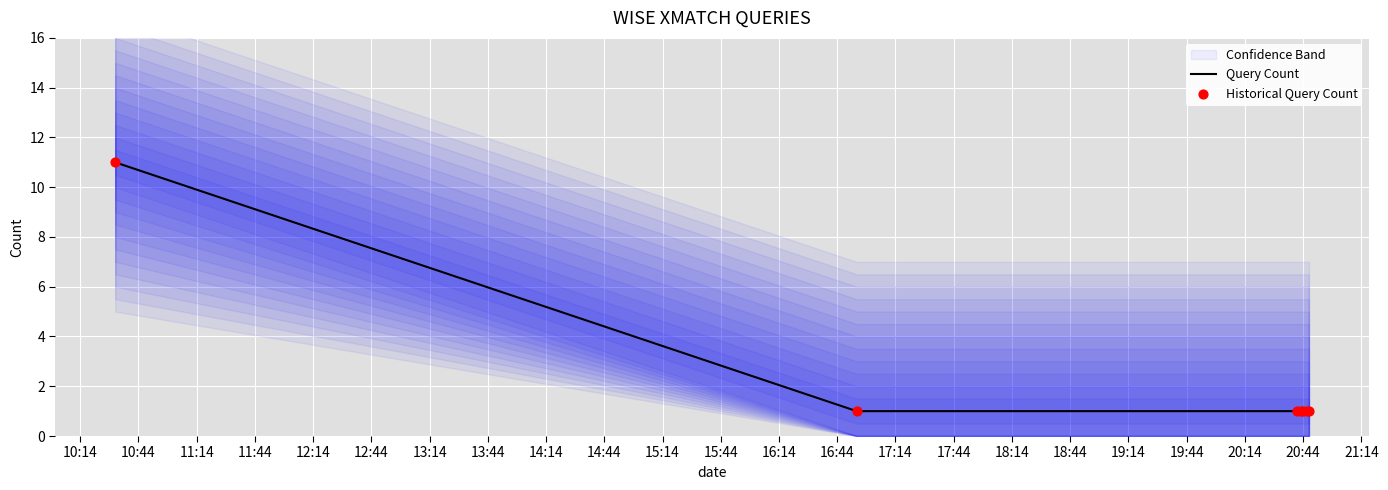

What is the highest value of the Query Count series?

11